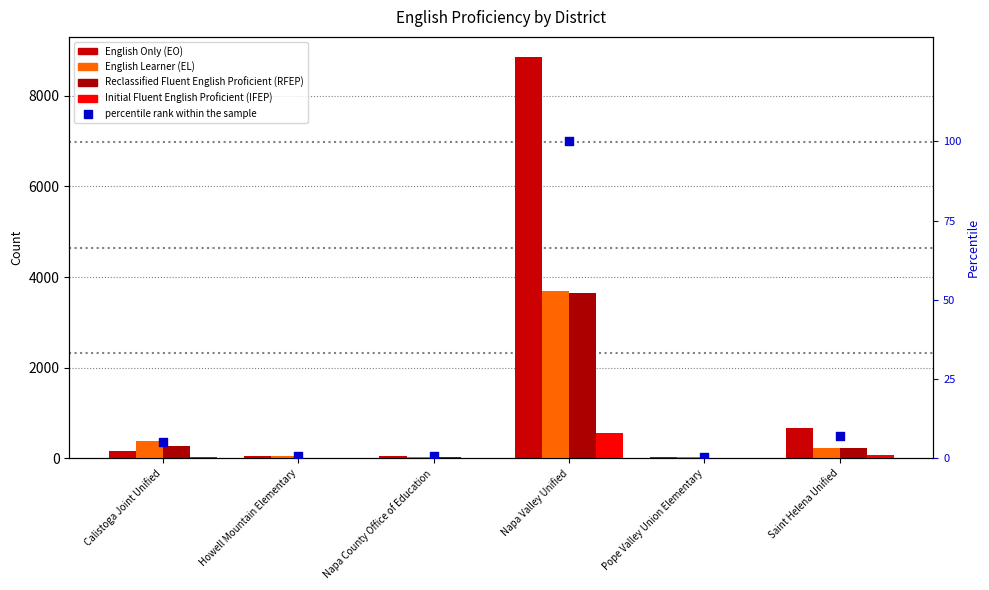

At how many categories does at least one series exceed 6355?

1